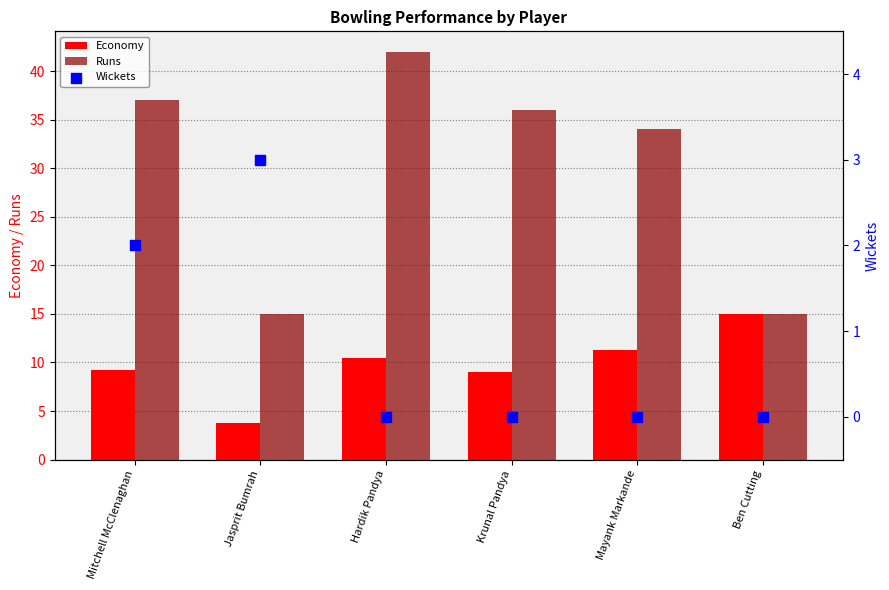

Which series has the largest Y range (max minus min)?

Runs